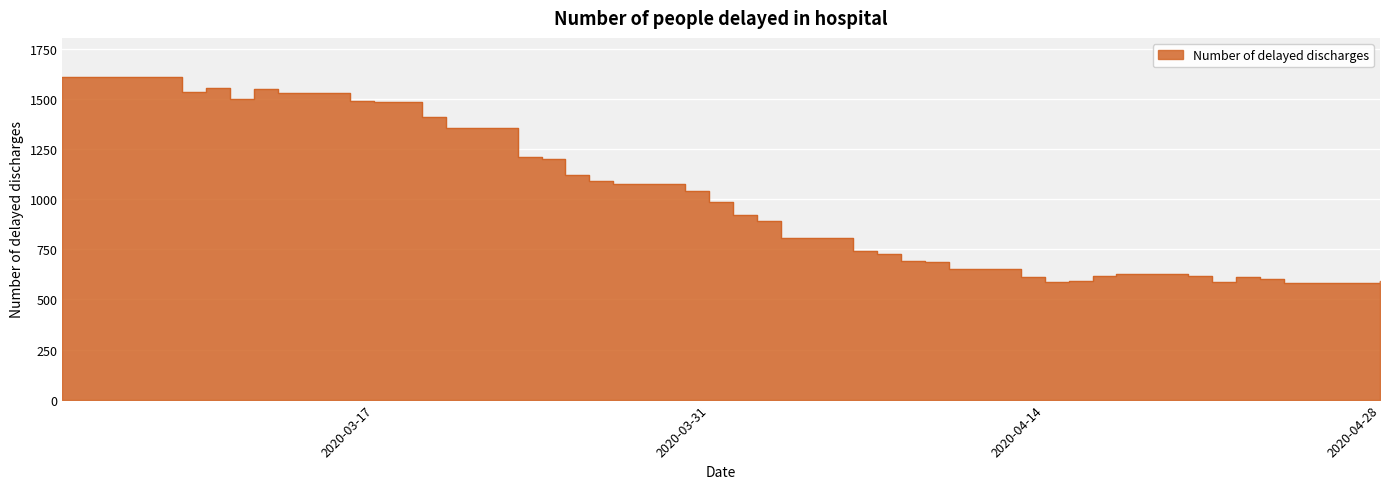

Approximately how many times larger is the value at 2020-03-16 compared to 2020-03-10?

1.0